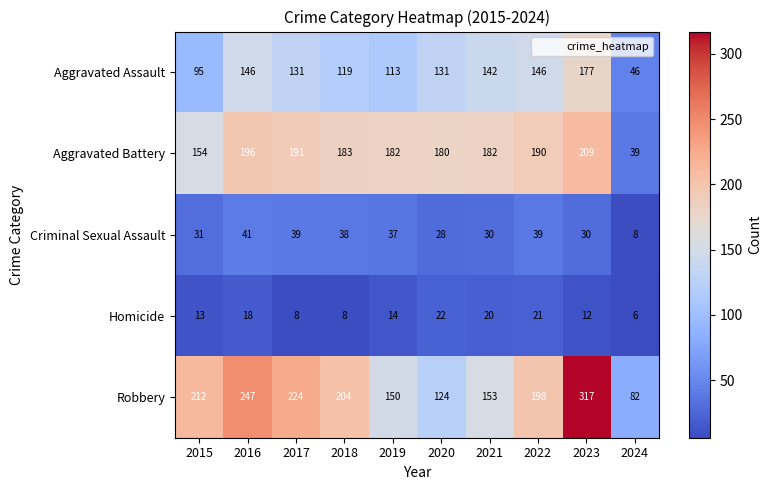

What is the highest value of the Criminal Sexual Assault series?

41